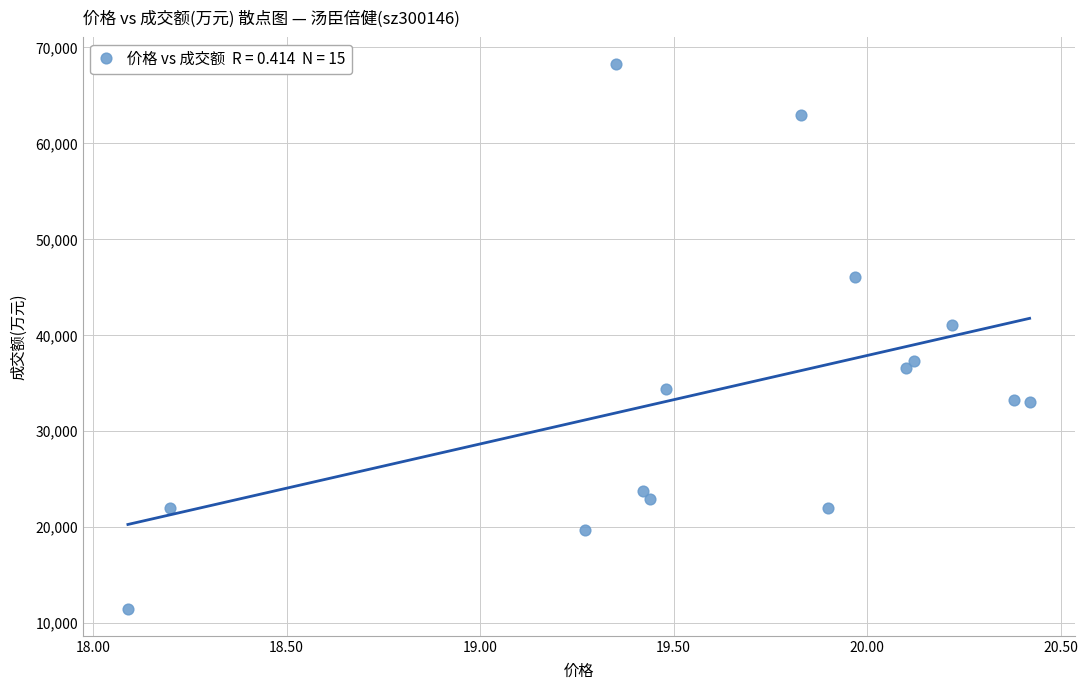

What Y value in the scatter plot is closest to 39870?

41105